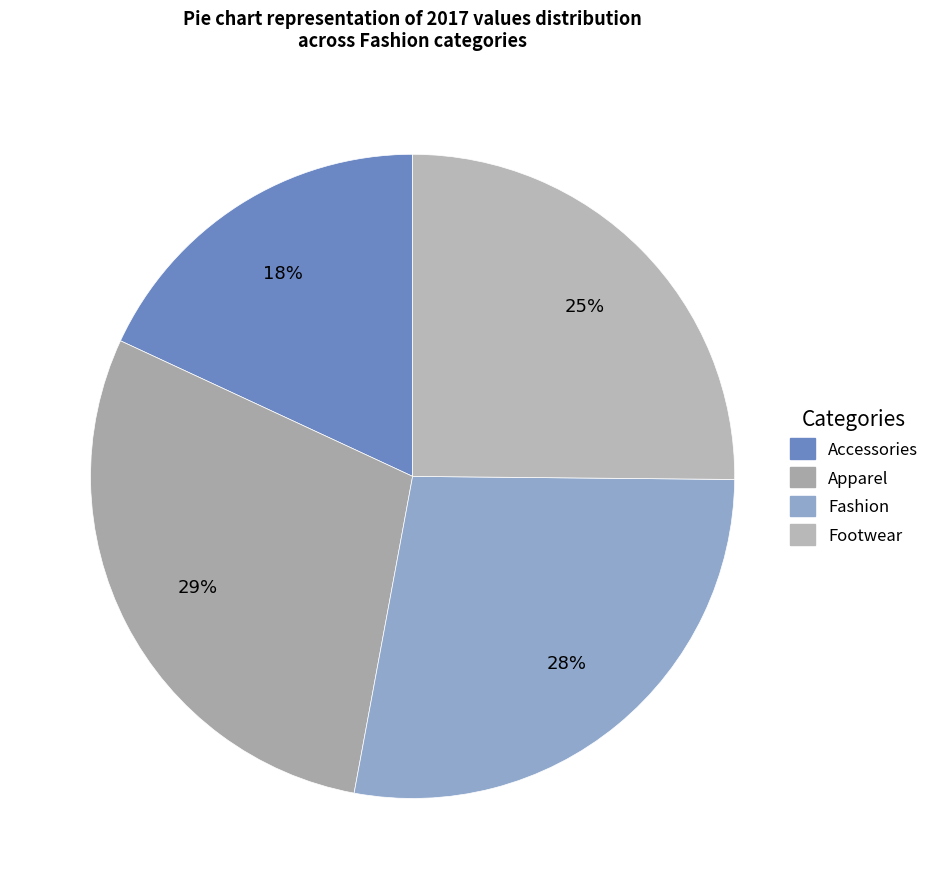

Which slice is the smallest?

Accessories